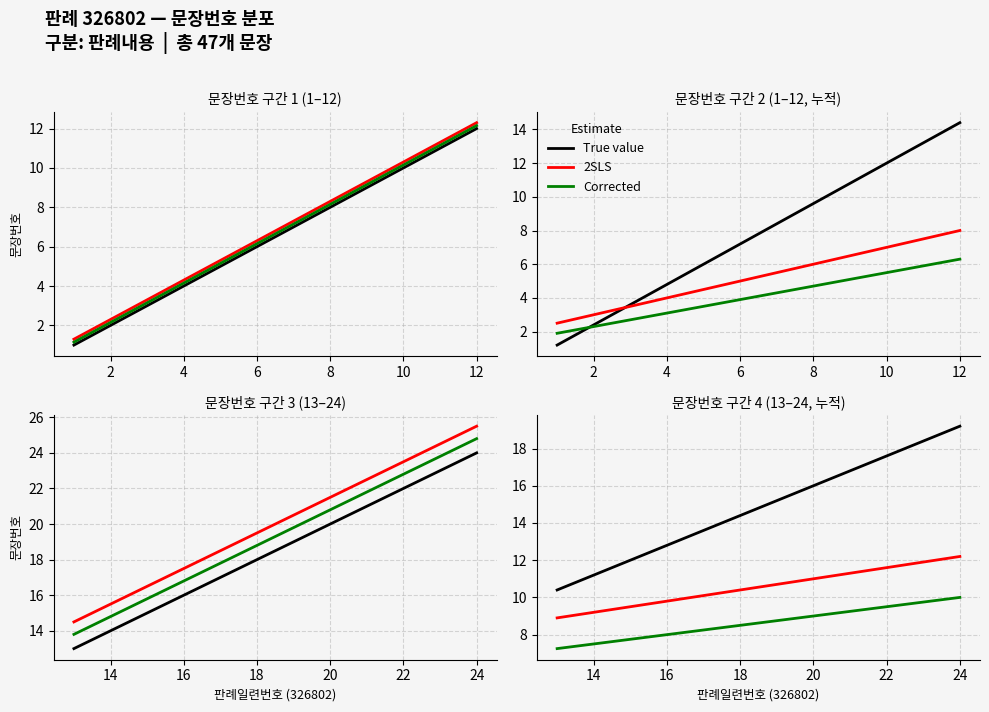

Between 20 and 22, which is larger?

22